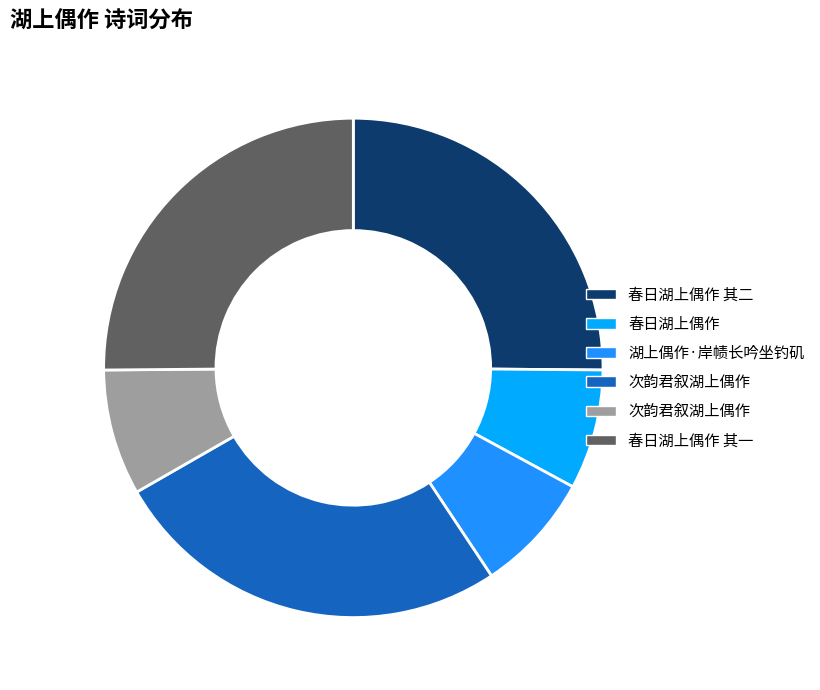

Does any single category account for the majority?

No